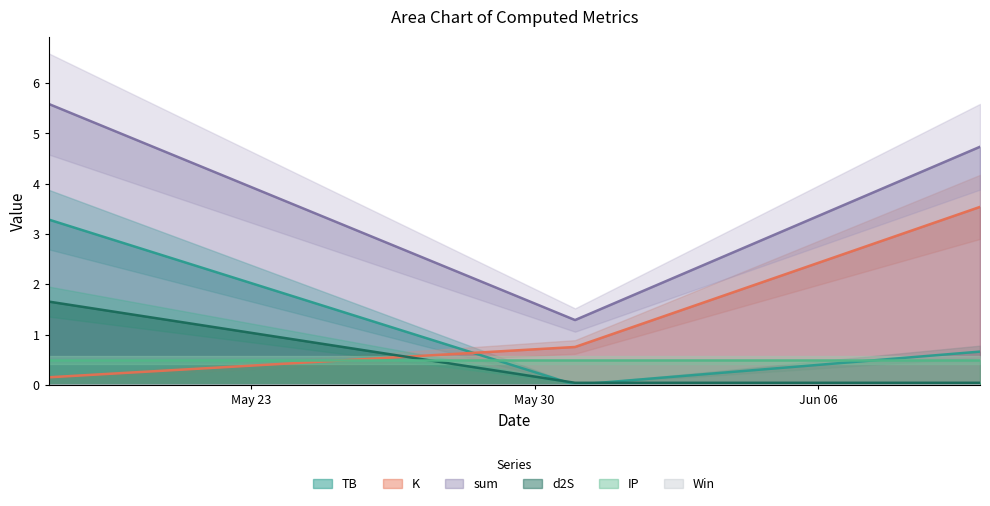

Which series has the widest spread of values?

sum